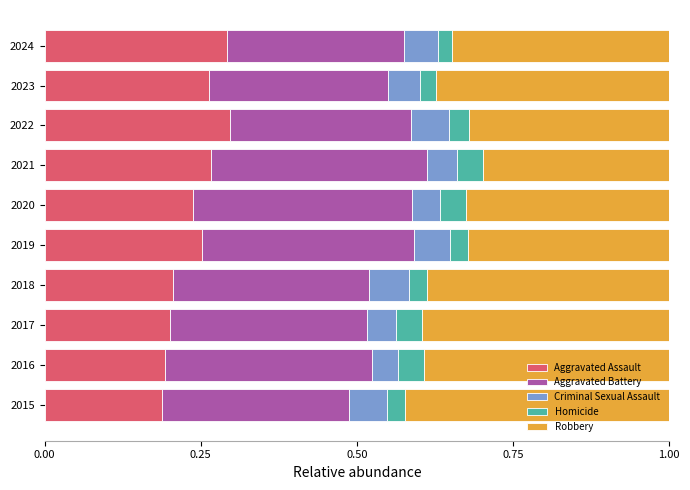

What is the total value across all series at 2022?

1.0